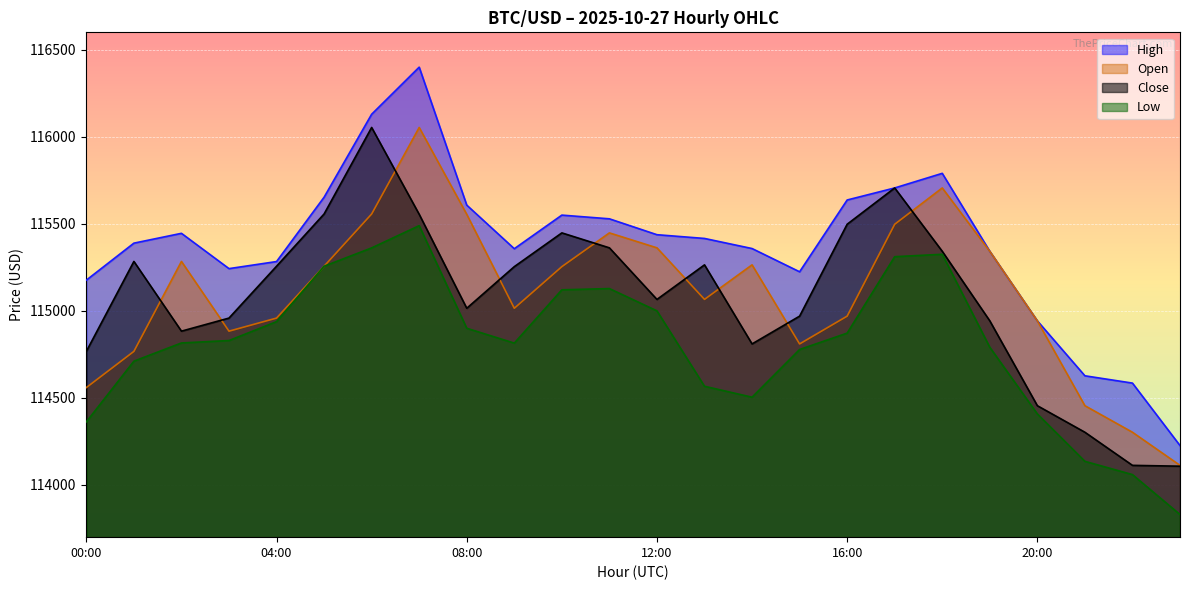

How many lines are shown in the chart?

4